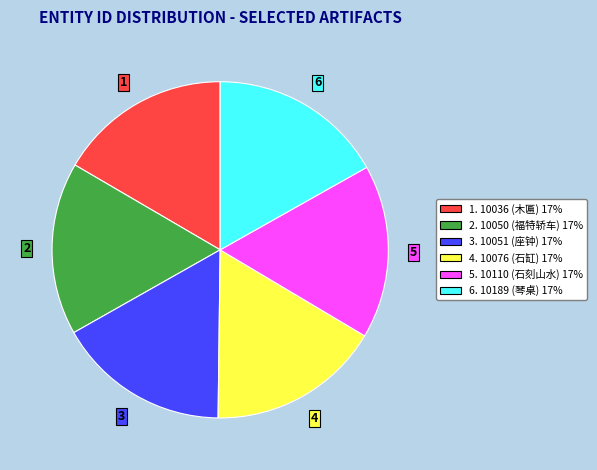

True or false: 2. 10050 (福特轿车) 17% accounts for 7% of the total.

False